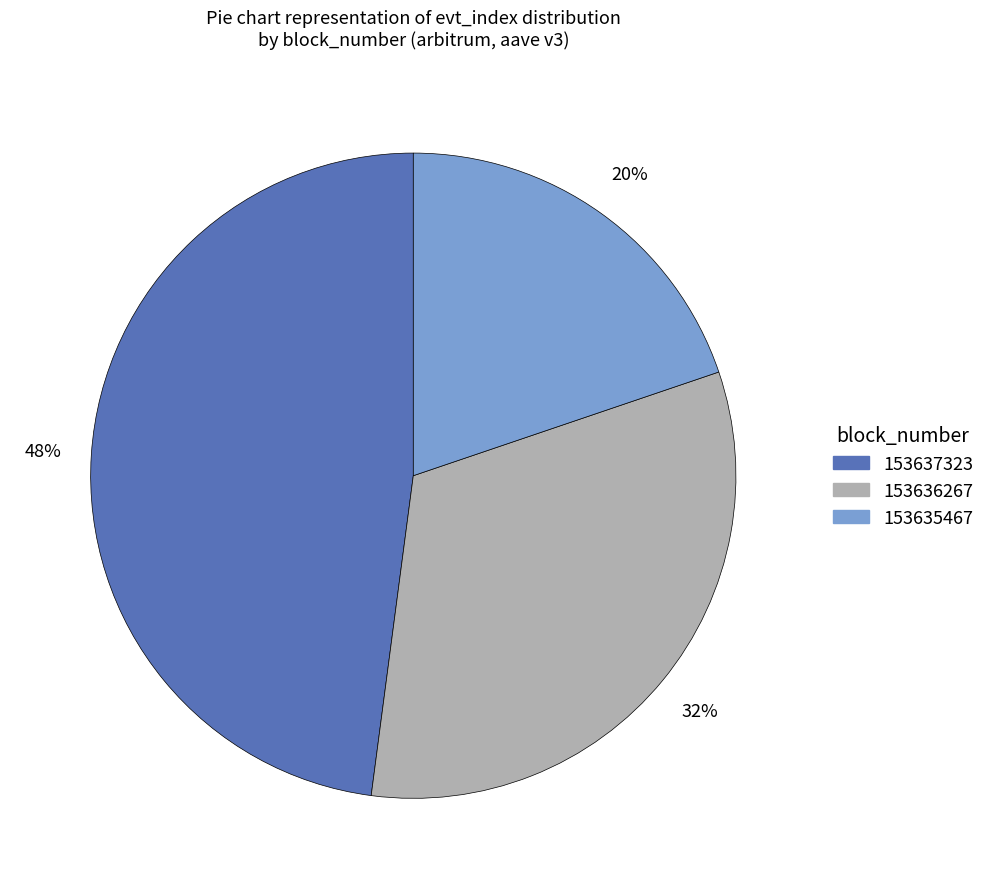

To the nearest percent, what is the average slice percentage?

33%